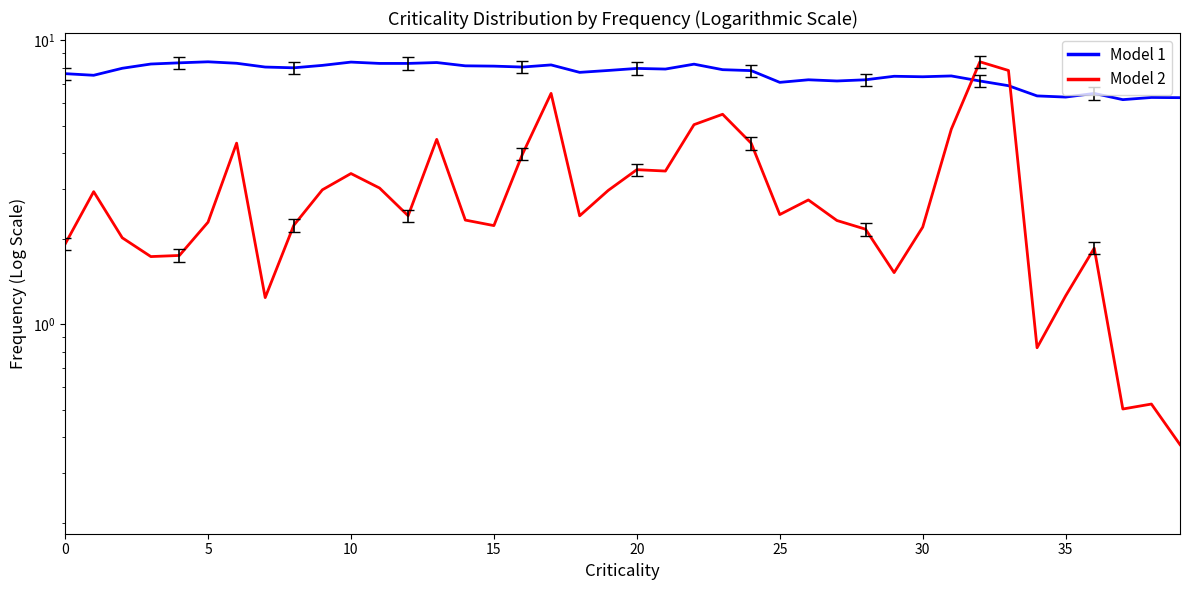

What is the value of the Model 2 point at the 19th from the left?

2.4